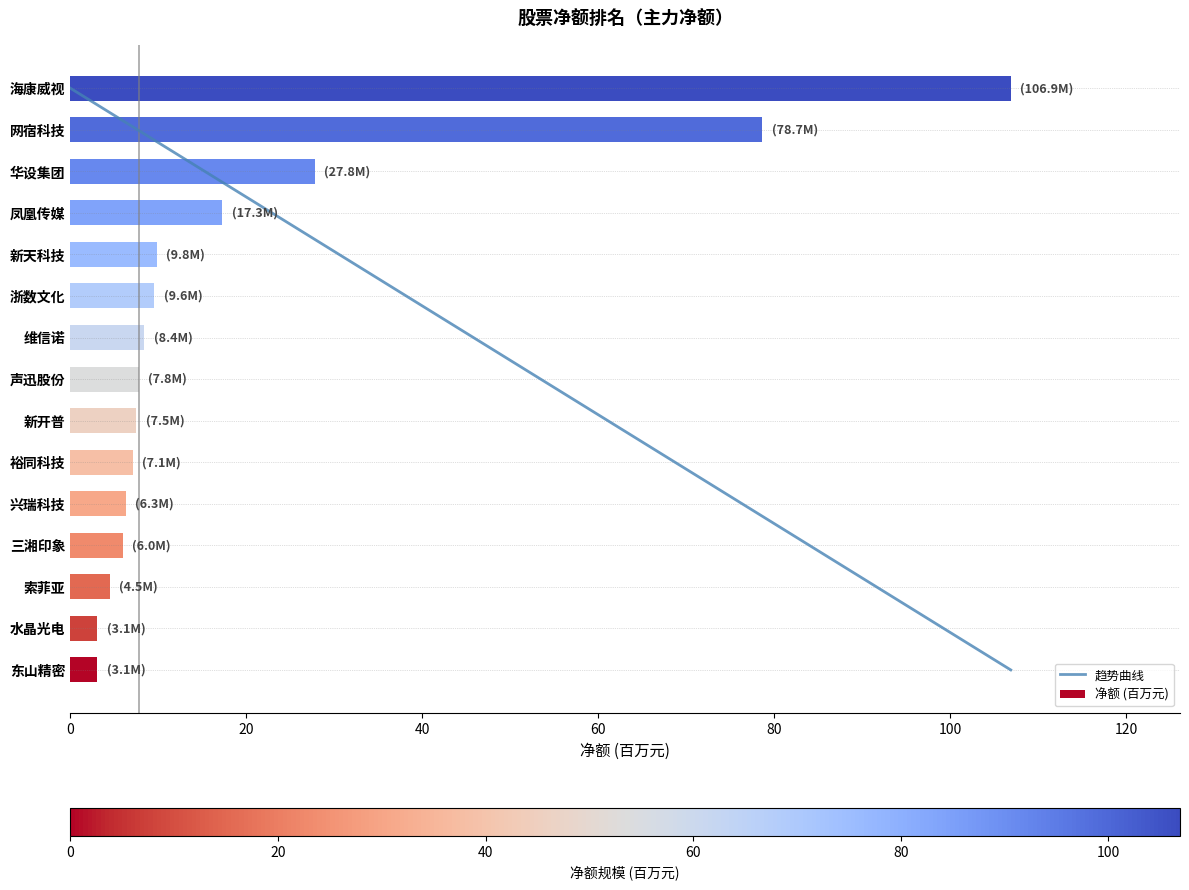

Is the value of 趋势曲线 at 80 greater than the value of 净额 (百万元) at 100?

No